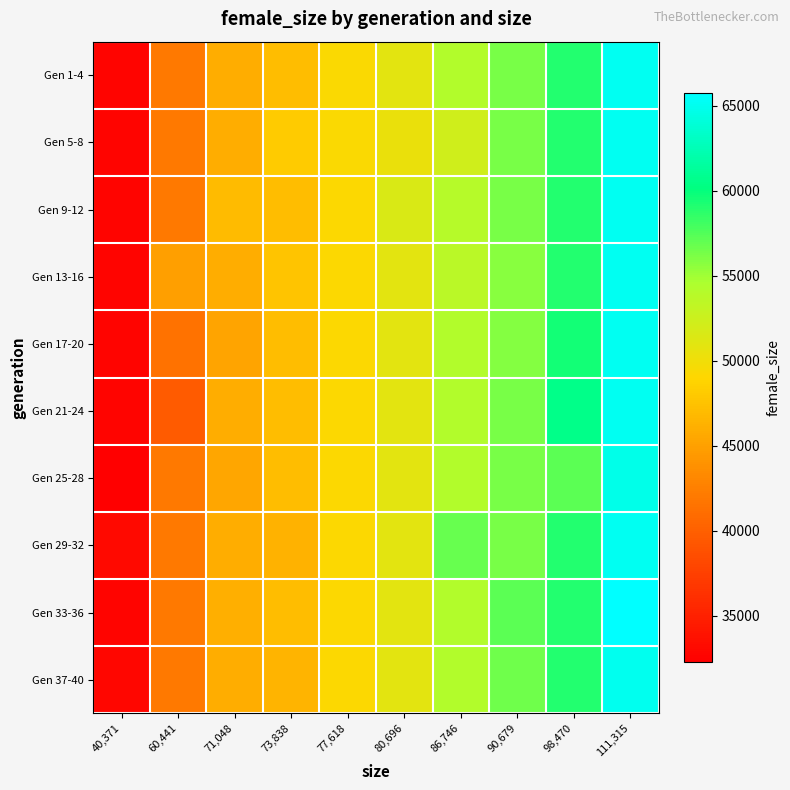

Reading left to right, list all the values displayed in this chart.

Gen 1-4: 40,371=32745.2	60,441=42010.5	71,048=45905.8	73,838=47142.5	77,618=49269.5	80,696=50960.5	86,746=54139.8	90,679=56302.2	98,470=59037.8	111,315=65187.8
Gen 5-8: 40,371=32745.2	60,441=42010.5	71,048=45905.8	73,838=48165.0	77,618=49299.0	80,696=50377.0	86,746=52227.0	90,679=56302.2	98,470=59037.8	111,315=65187.8
Gen 9-12: 40,371=32745.2	60,441=42010.5	71,048=46983.0	73,838=47142.5	77,618=49223.0	80,696=51518.0	86,746=53940.0	90,679=56302.2	98,470=59037.8	111,315=65187.8
Gen 13-16: 40,371=32745.2	60,441=44917.0	71,048=45905.8	73,838=47635.0	77,618=49263.8	80,696=50951.8	86,746=53663.0	90,679=55685.0	98,470=59037.8	111,315=65187.8
Gen 17-20: 40,371=32745.2	60,441=41446.0	71,048=45256.0	73,838=47142.5	77,618=49263.8	80,696=50951.8	86,746=54139.8	90,679=55899.0	98,470=59476.0	111,315=65187.8
Gen 21-24: 40,371=32745.2	60,441=39668.5	71,048=45905.8	73,838=47142.5	77,618=49263.8	80,696=50951.8	86,746=54139.8	90,679=56302.2	98,470=60518.5	111,315=65187.8
Gen 25-28: 40,371=32276.0	60,441=42010.5	71,048=45355.0	73,838=47142.5	77,618=49263.8	80,696=50951.8	86,746=54139.8	90,679=56302.2	98,470=57119.0	111,315=64779.0
Gen 29-32: 40,371=33125.0	60,441=42010.5	71,048=45905.8	73,838=46286.0	77,618=49263.8	80,696=50951.8	86,746=56729.0	90,679=56302.2	98,470=59037.8	111,315=65196.0
Gen 33-36: 40,371=32726.0	60,441=42010.5	71,048=46029.0	73,838=47142.5	77,618=49263.8	80,696=50951.8	86,746=54139.8	90,679=57114.0	98,470=59037.8	111,315=65740.0
Gen 37-40: 40,371=32854.0	60,441=42010.5	71,048=45905.8	73,838=46484.0	77,618=49263.8	80,696=50951.8	86,746=54139.8	90,679=56511.0	98,470=59037.8	111,315=65036.0